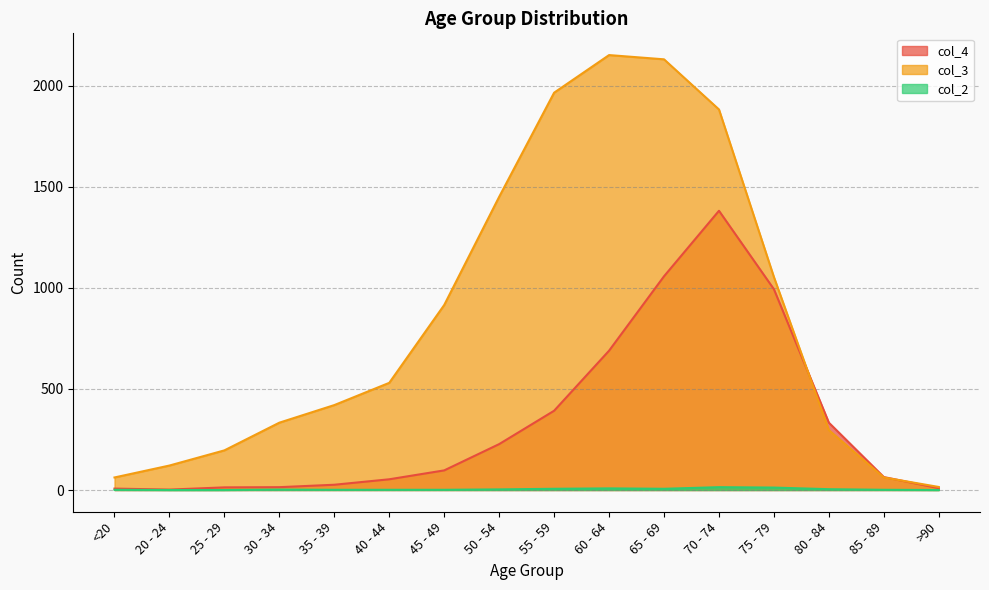

The value of col_2 at 50 - 54 is 5. True or false?

False